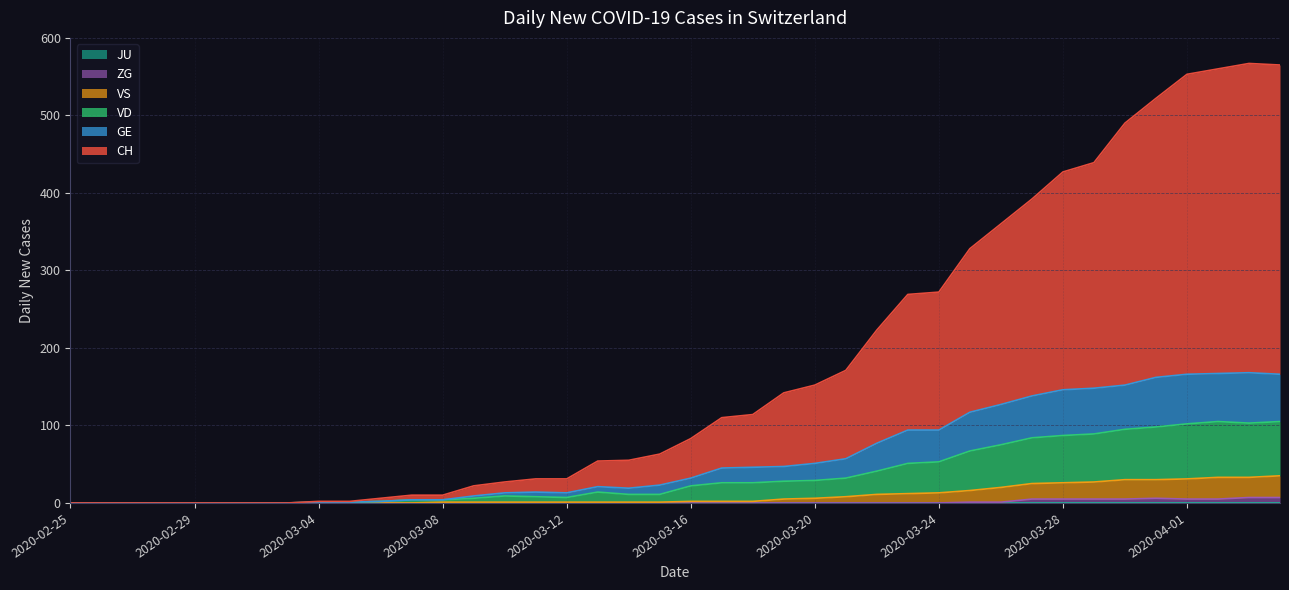

True or false: VS and VD intersect in this chart.

False